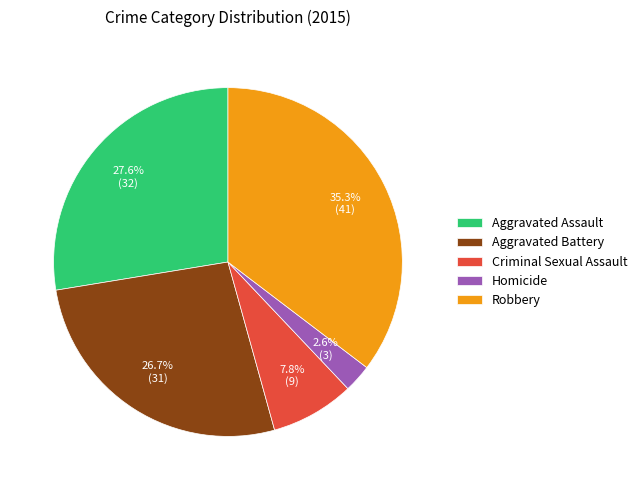

What portion of the pie excludes Aggravated Battery?

73.3%